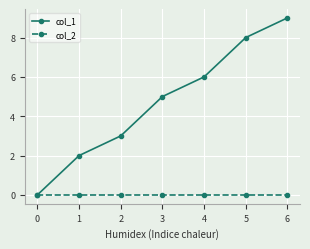

The col_1 series shows 4 at 1. True or false?

False